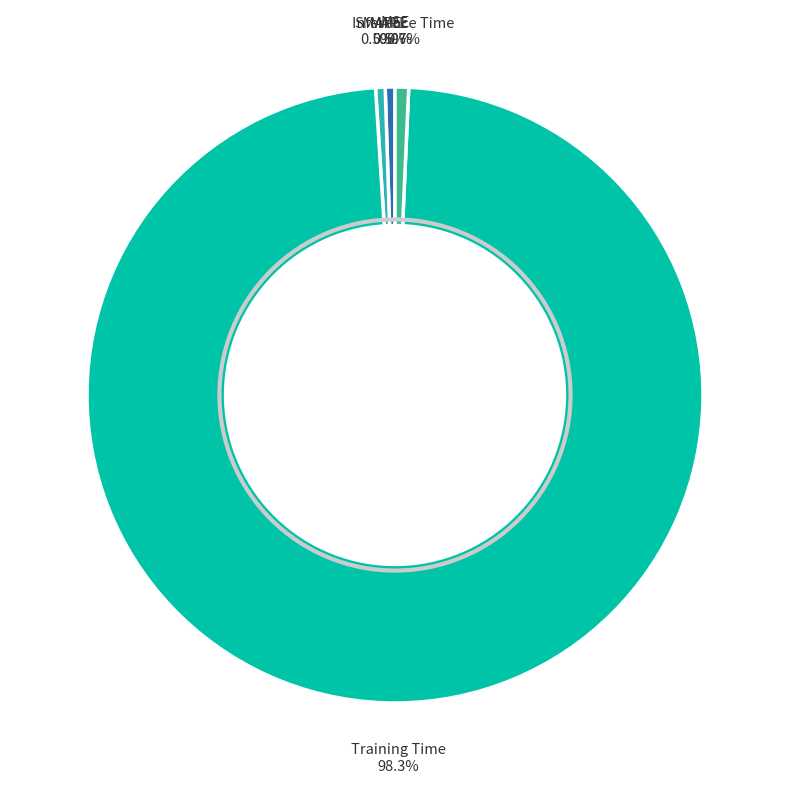

Does any single category account for the majority?

Yes